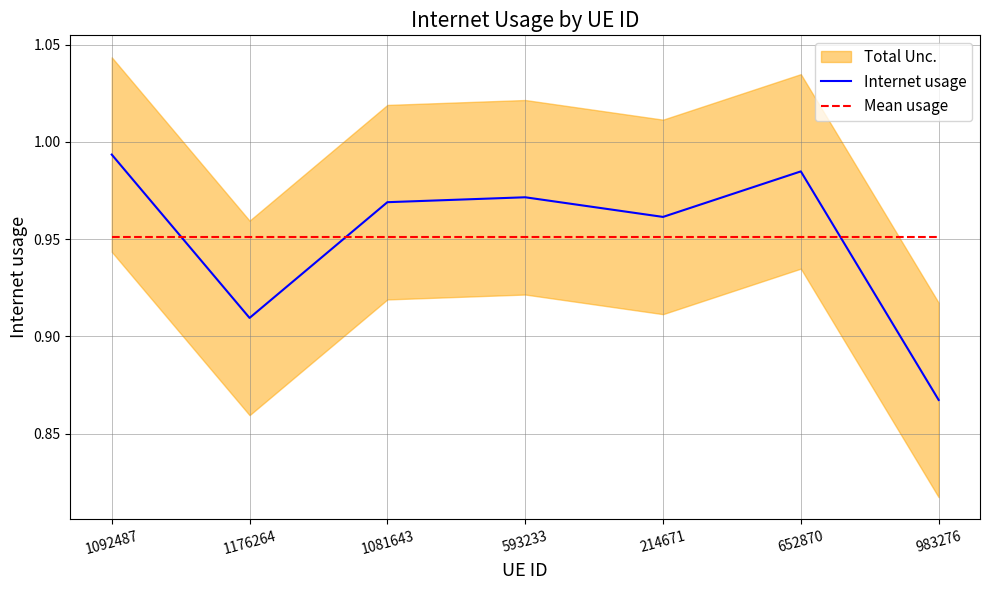

Which series has the widest spread of values?

Internet usage